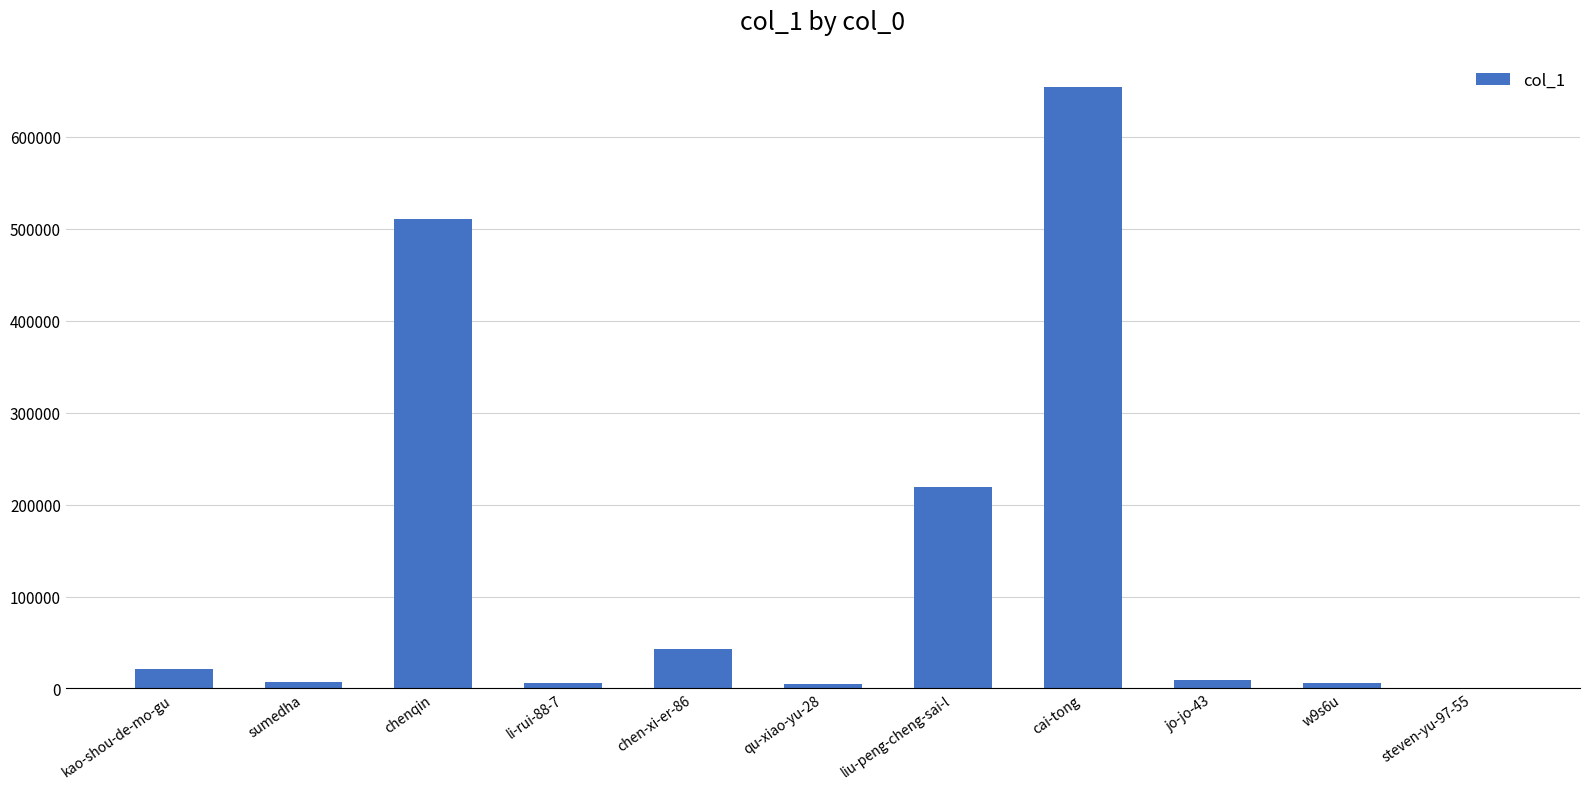

At which label is the value closest to 327436?

liu-peng-cheng-sai-l